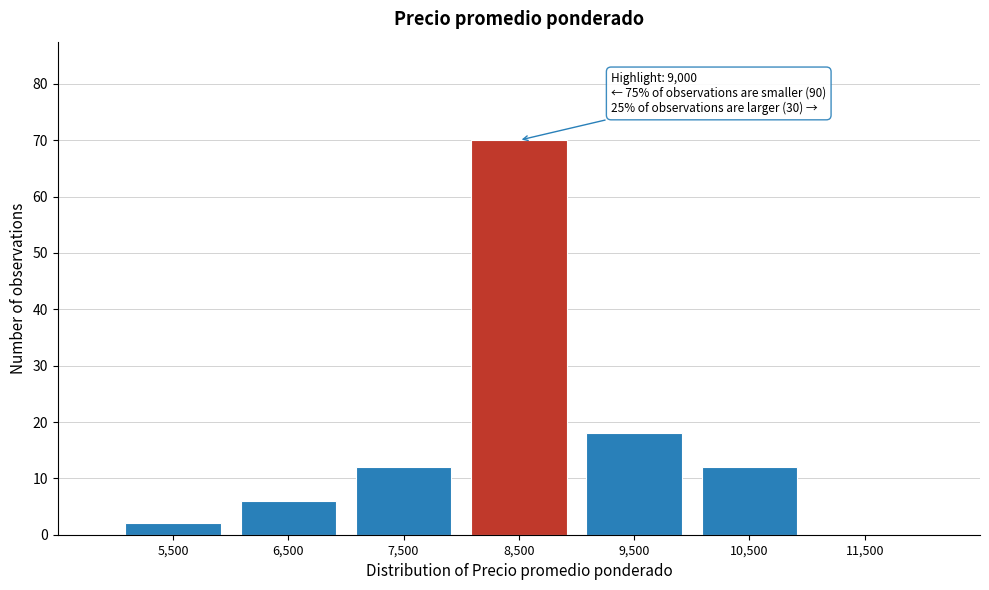

Reading left to right, list all the values displayed in this chart.

5,500=2	6,500=6	7,500=12	8,500=70	9,500=18	10,500=12	11,500=0